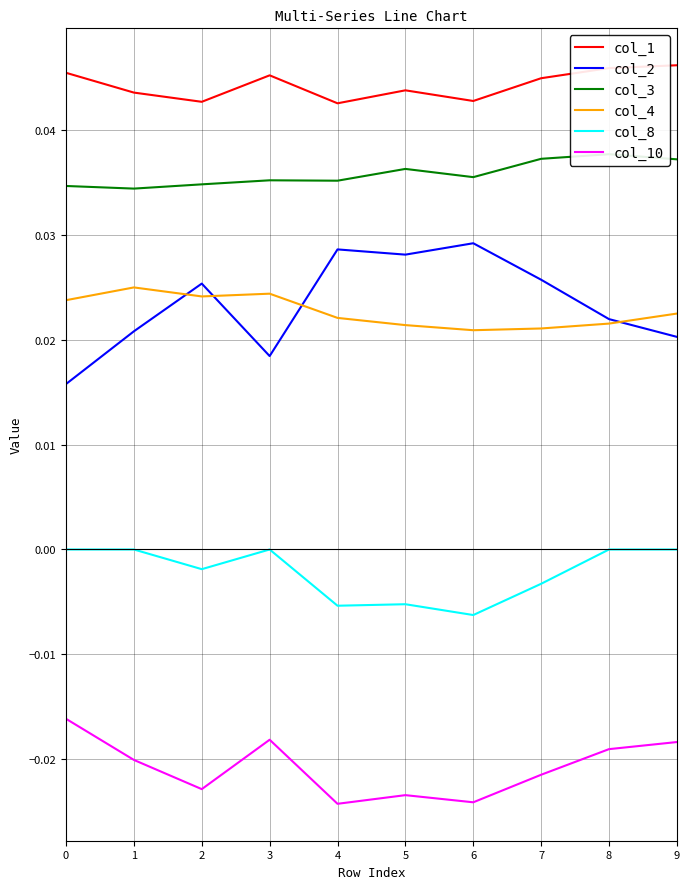

How many lines are shown in the chart?

6